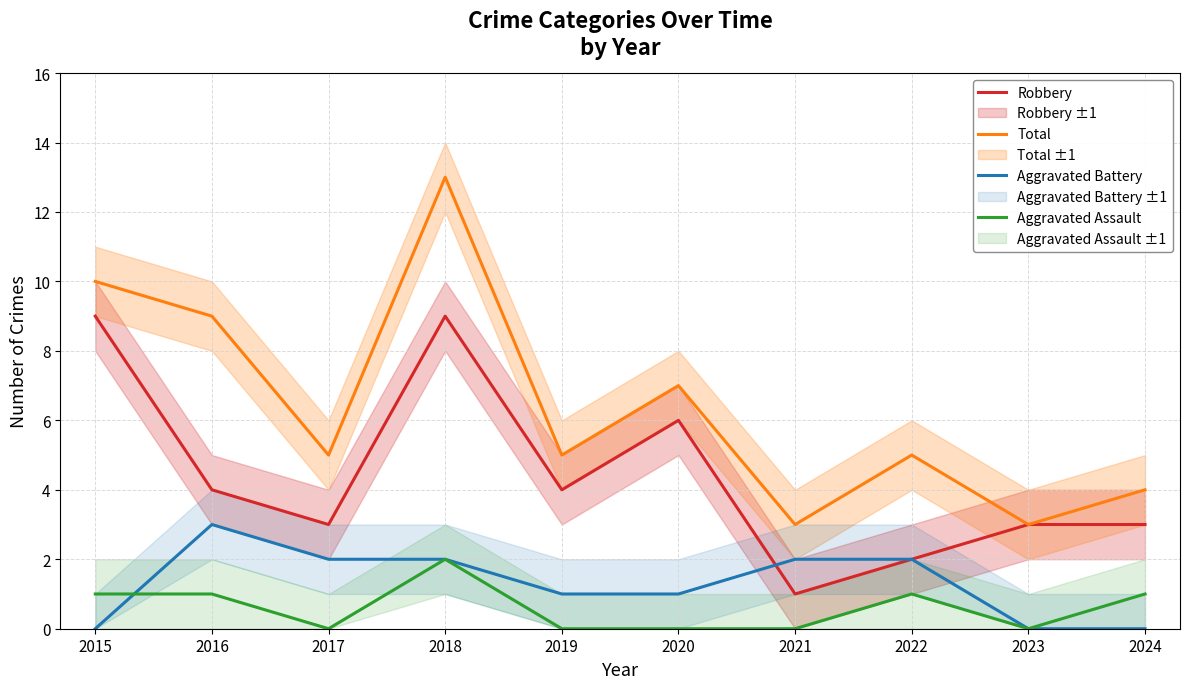

What is the total value across all series at 2020?

14